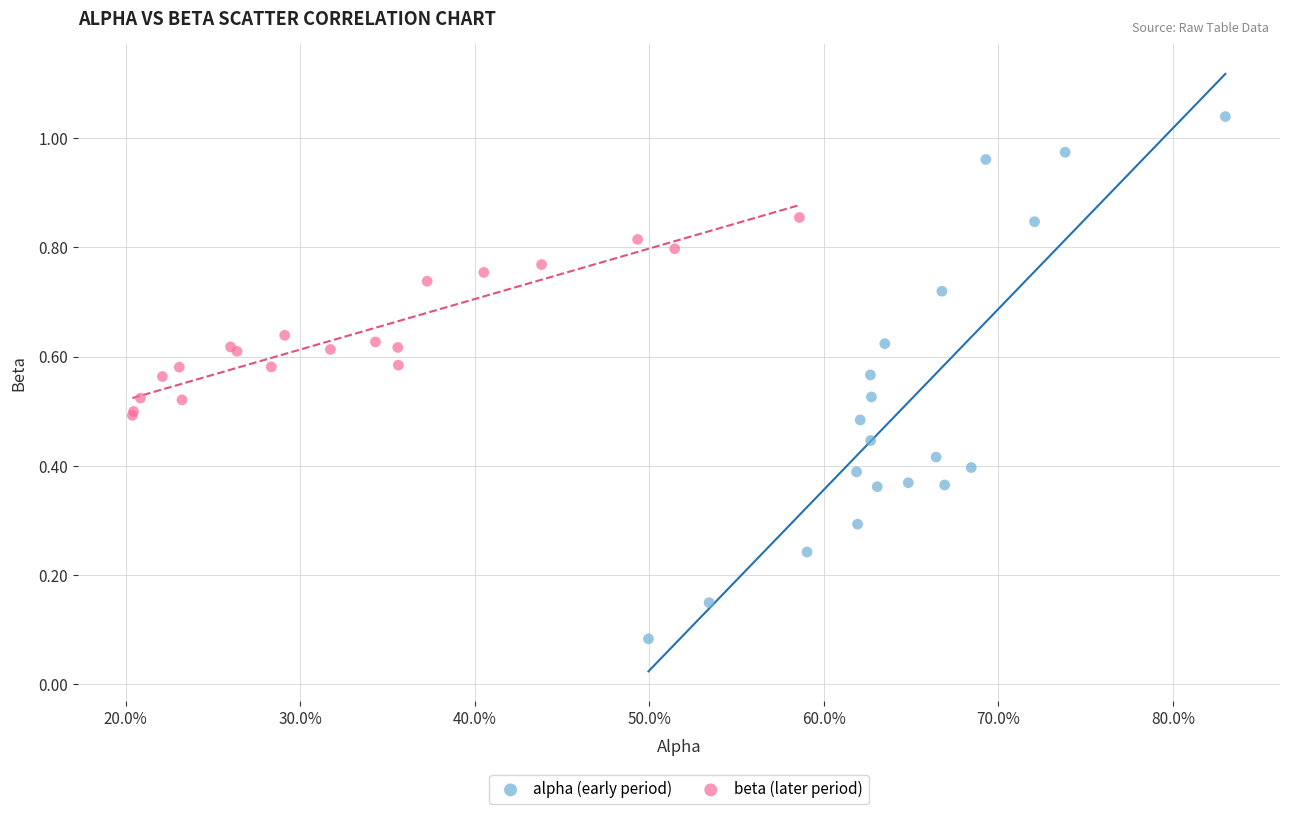

Which series has the largest Y range (max minus min)?

alpha (early period)